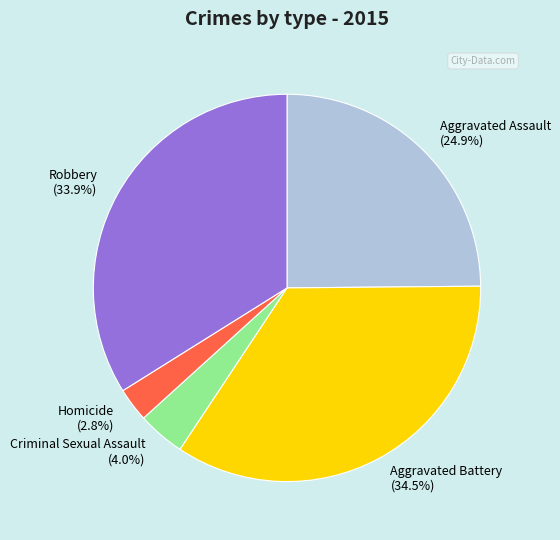

Rank the categories by value from highest to lowest.

Aggravated Battery, Robbery, Aggravated Assault, Criminal Sexual Assault, Homicide